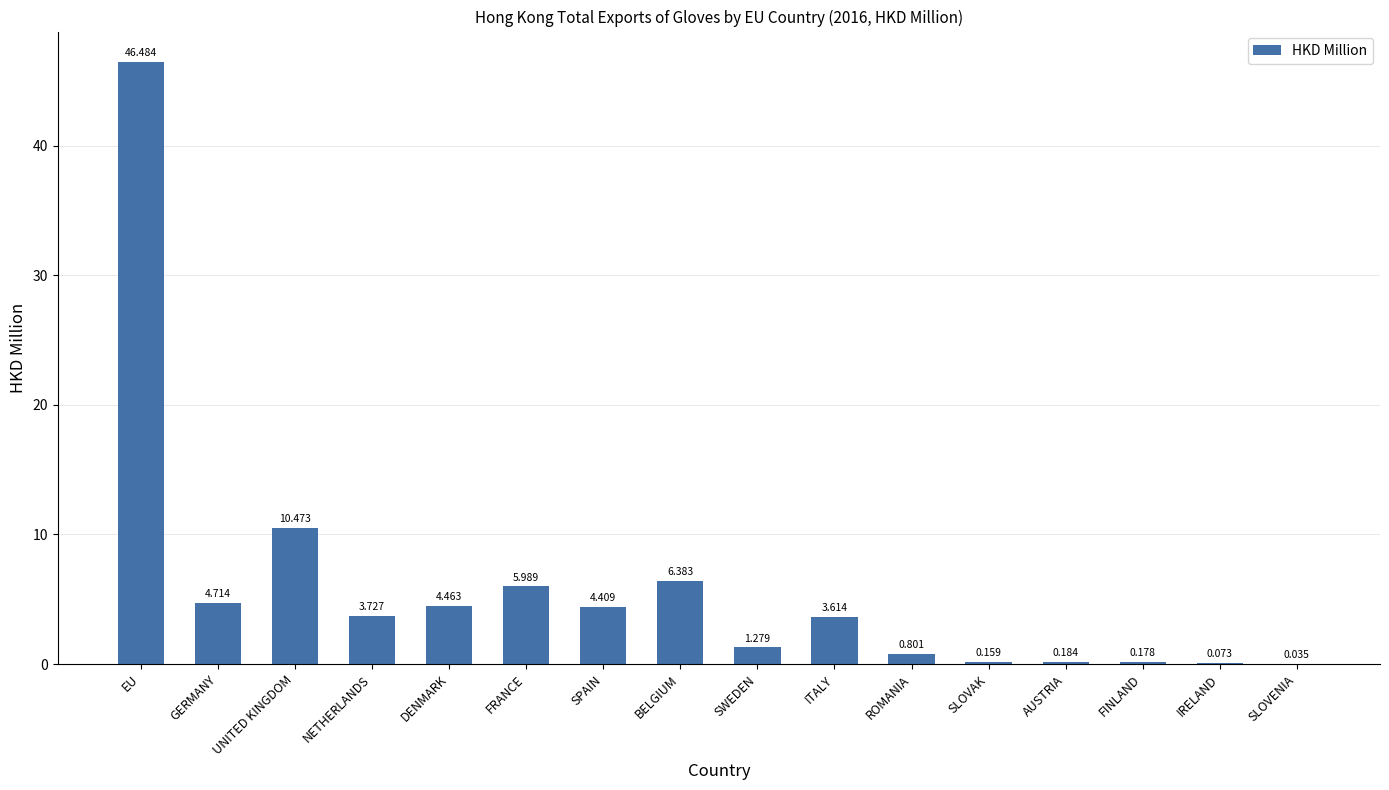

Which label corresponds to the largest value in the chart?

EU